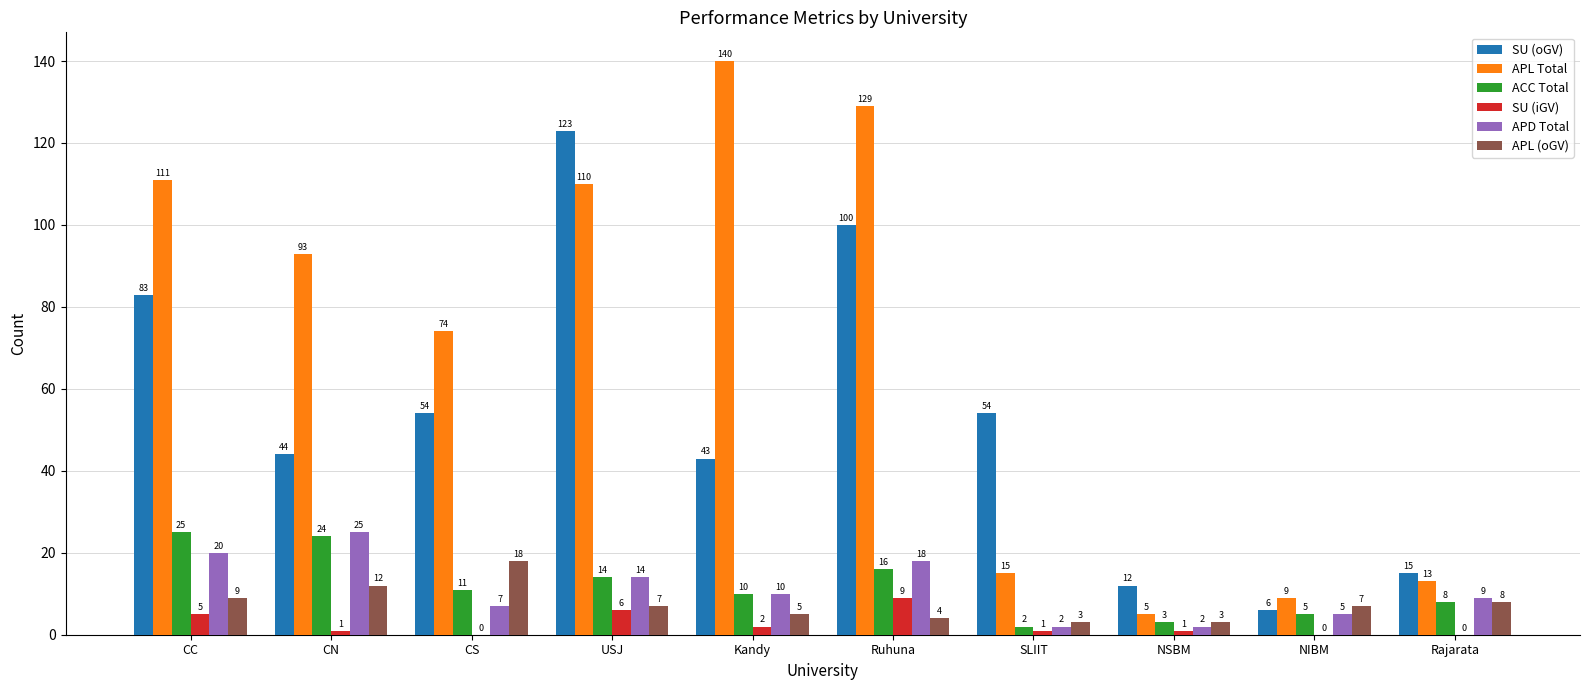

Which series has the largest total across all categories?

APL Total